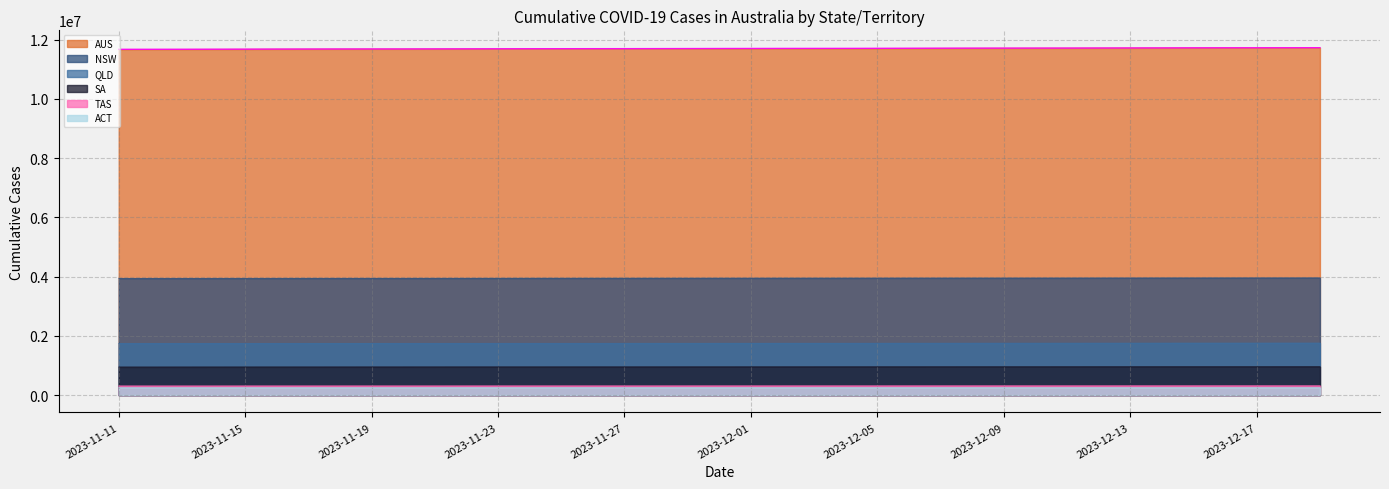

True or false: DAILY_CASES_CUMULATIVE_SA and DAILY_CASES_CUMULATIVE_TAS cross at least once.

False